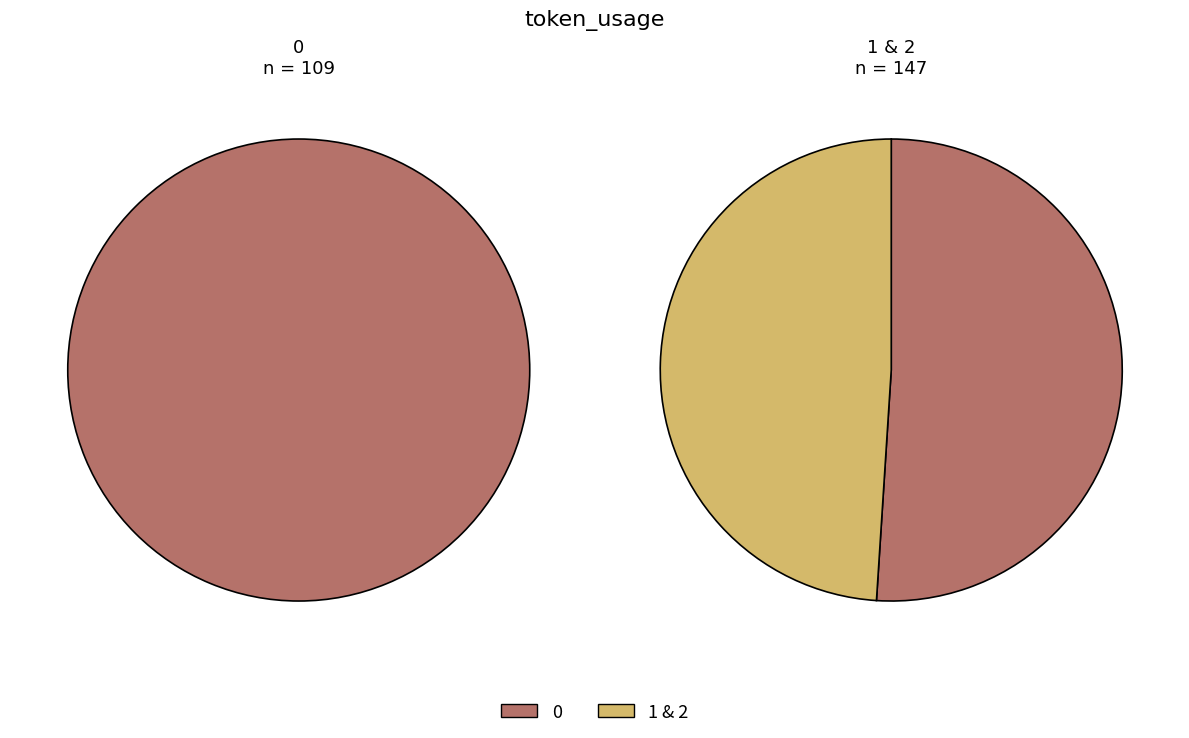

Approximately how many times larger is the value at 2 compared to 0?

0.7